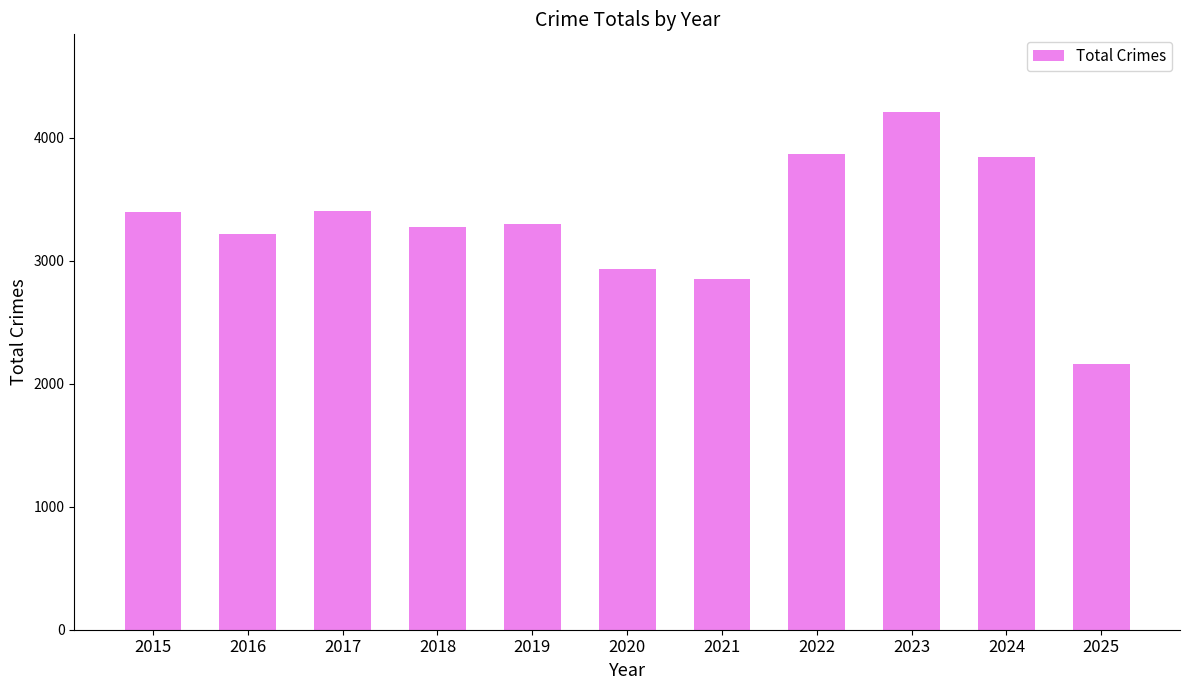

What is the difference between the maximum and minimum values?

2052